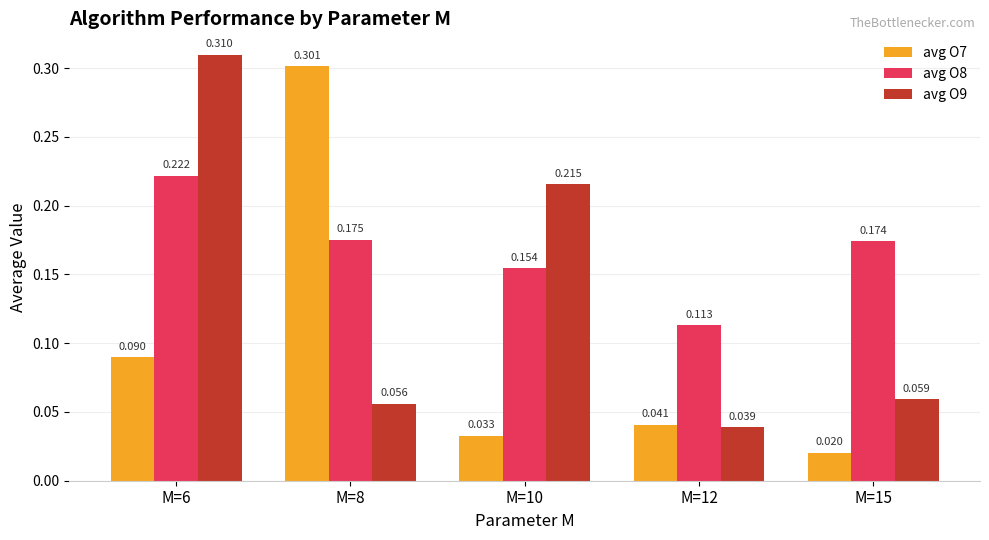

Rank the series by their average value, from highest to lowest.

avg O8, avg O9, avg O7